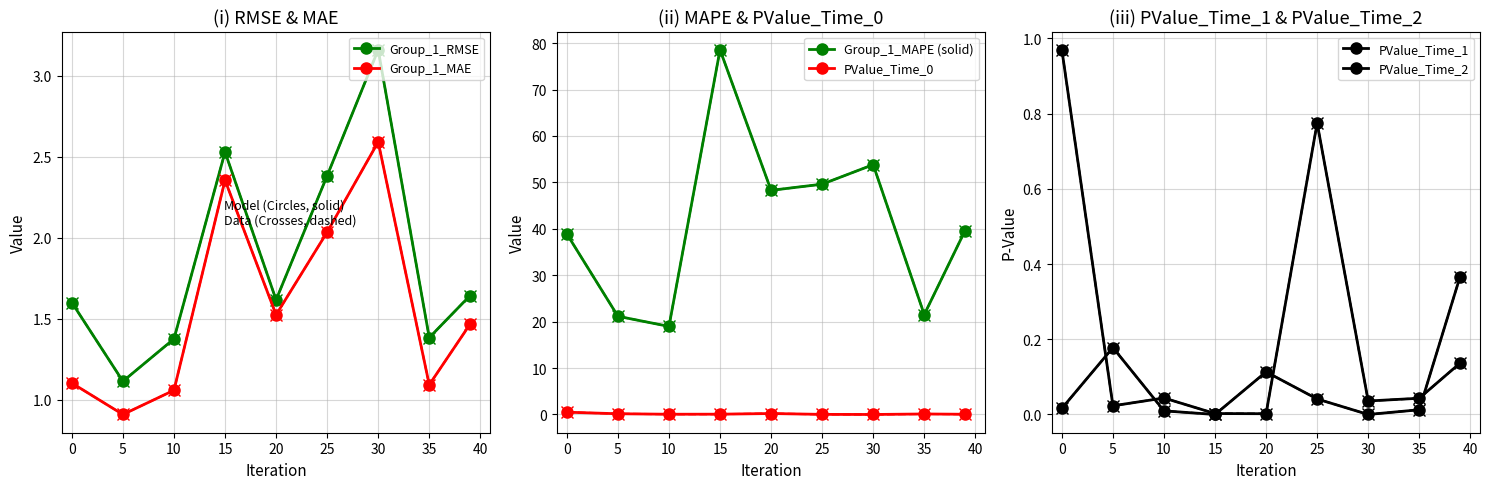

The value of PValue_Time_2 at 35 is 0.0. True or false?

False